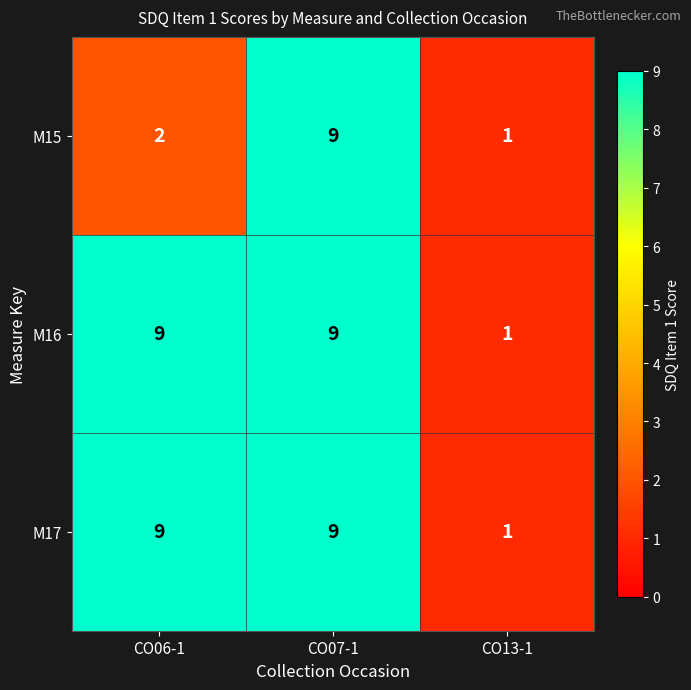

What is the average value of the M15 series?

4